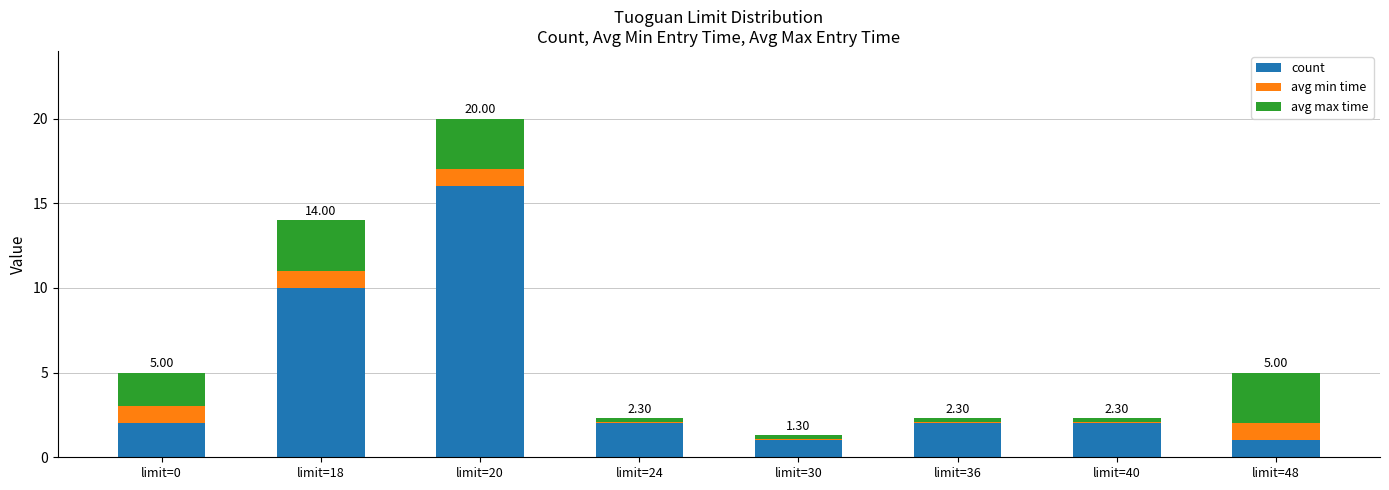

What is the sum of all count values?

36.0